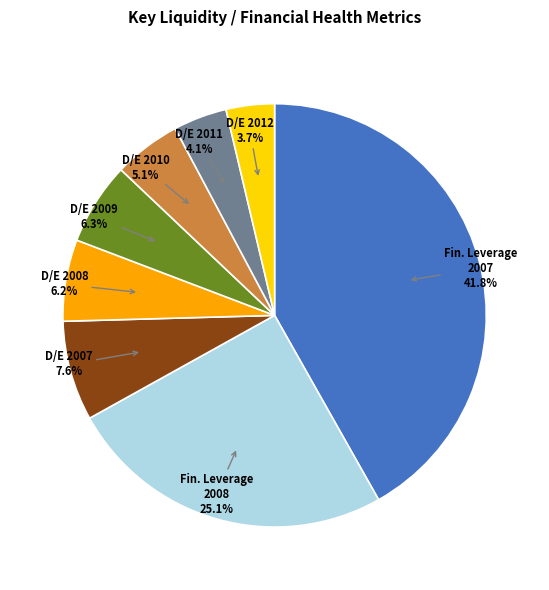

What is the total percentage of D/E 2011 and Fin. Leverage 2008?

29.2%